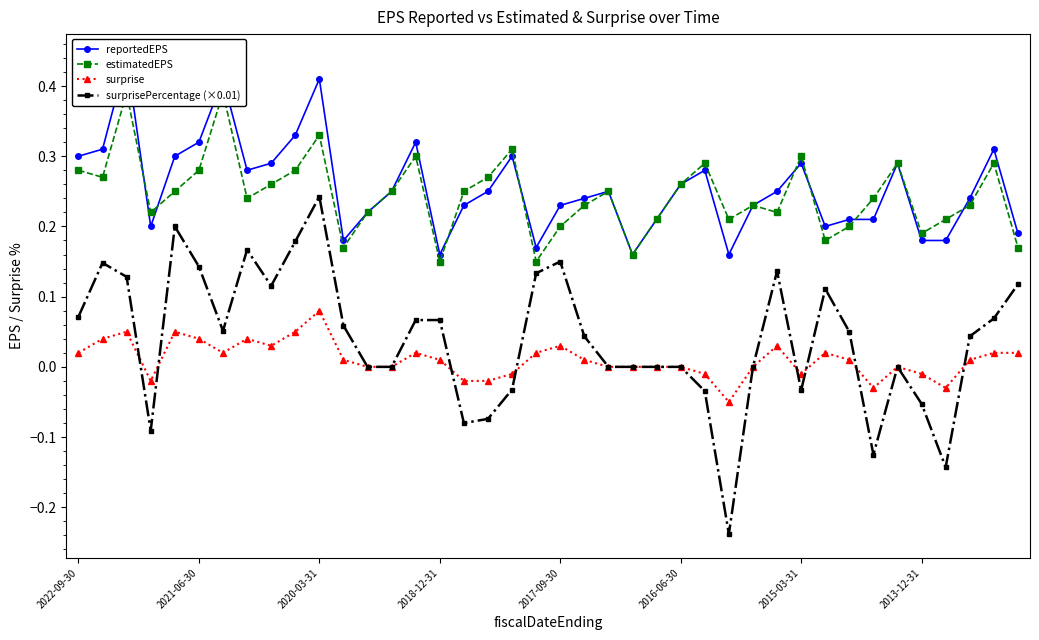

Reading left to right, what are all the values shown in this chart?

reportedEPS: 0.3	0.3	0.4	0.2	0.3	0.3	0.4	0.3	0.3	0.3	0.4	0.2	0.2	0.2	0.3	0.2	0.2	0.2	0.3	0.2	0.2	0.2	0.2	0.2	0.2	0.3	0.3	0.2	0.2	0.2	0.3	0.2	0.2	0.2	0.3	0.2	0.2	0.2	0.3	0.2
estimatedEPS: 0.3	0.3	0.4	0.2	0.2	0.3	0.4	0.2	0.3	0.3	0.3	0.2	0.2	0.2	0.3	0.1	0.2	0.3	0.3	0.1	0.2	0.2	0.2	0.2	0.2	0.3	0.3	0.2	0.2	0.2	0.3	0.2	0.2	0.2	0.3	0.2	0.2	0.2	0.3	0.2
surprise: 0.0	0.0	0.1	-0.0	0.1	0.0	0.0	0.0	0.0	0.1	0.1	0.0	0.0	0.0	0.0	0.0	-0.0	-0.0	-0.0	0.0	0.0	0.0	0.0	0.0	0.0	0.0	-0.0	-0.1	0.0	0.0	-0.0	0.0	0.0	-0.0	0.0	-0.0	-0.0	0.0	0.0	0.0
surprisePercentage (×0.01): 0.1	0.1	0.1	-0.1	0.2	0.1	0.1	0.2	0.1	0.2	0.2	0.1	0.0	0.0	0.1	0.1	-0.1	-0.1	-0.0	0.1	0.1	0.0	0.0	0.0	0.0	0.0	-0.0	-0.2	0.0	0.1	-0.0	0.1	0.1	-0.1	0.0	-0.1	-0.1	0.0	0.1	0.1